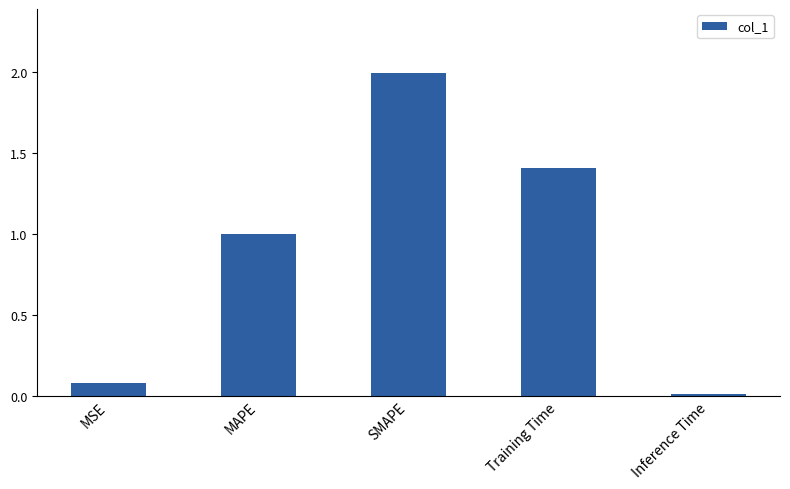

Which label corresponds to the largest value in the chart?

SMAPE